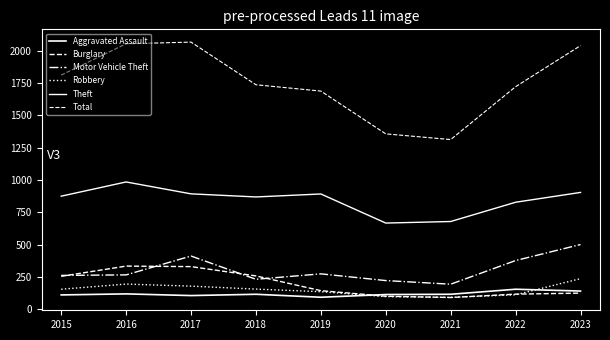

True or false: Robbery has more than 1 interior local peaks.

False